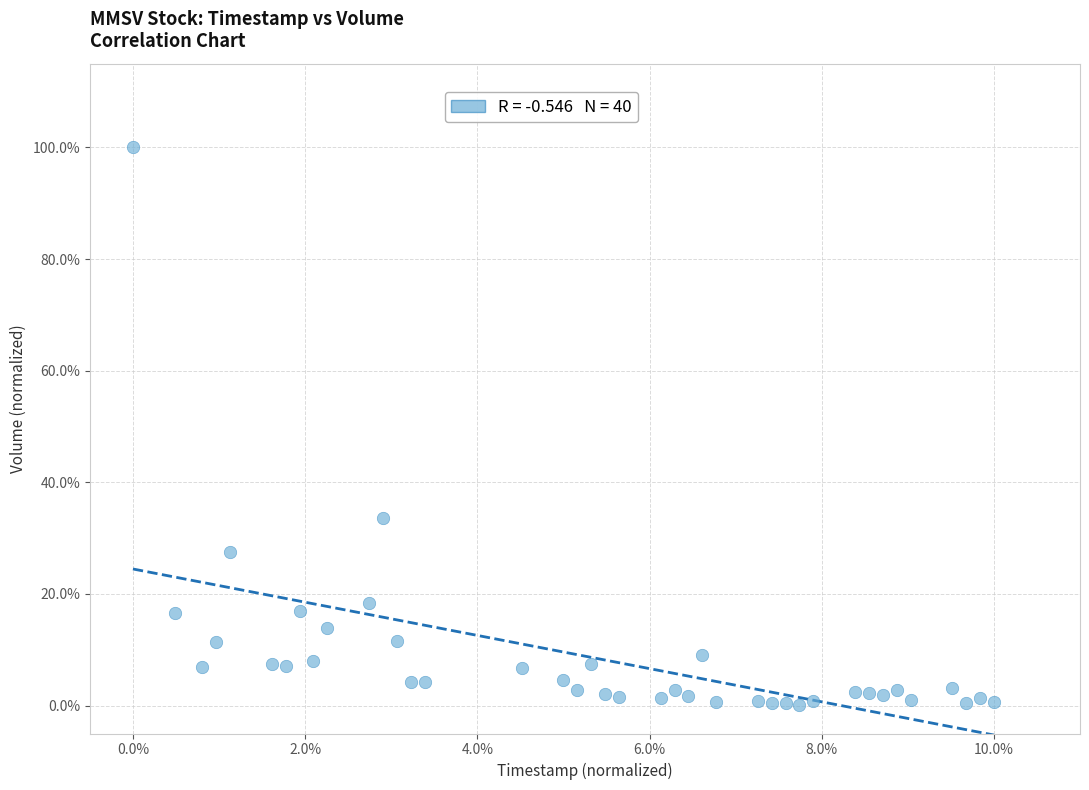

What is the range of Y values (max minus min)?

99.8